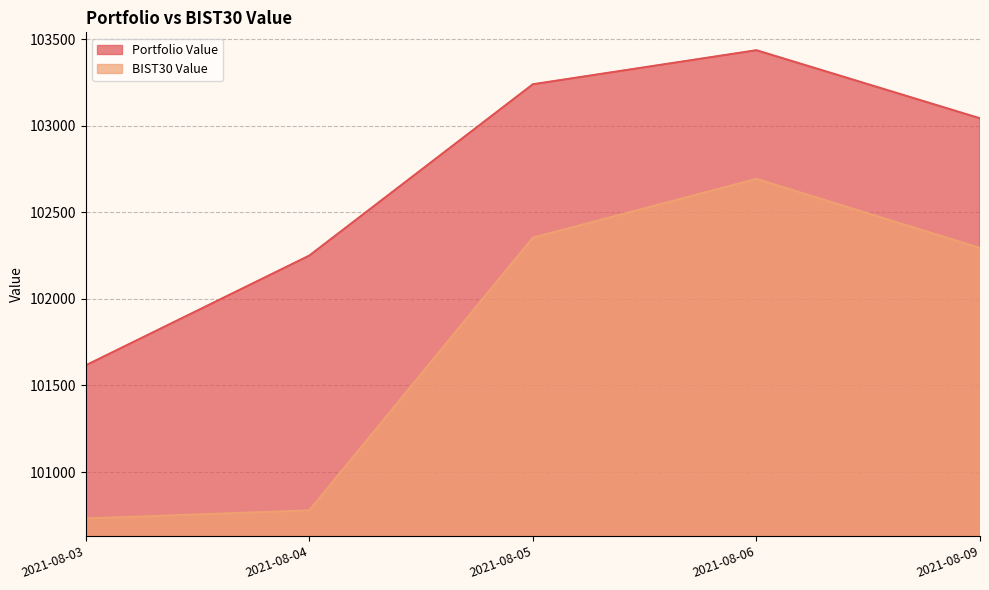

List the series in order of their peak value, highest first.

Portfolio Value, BIST30 Value